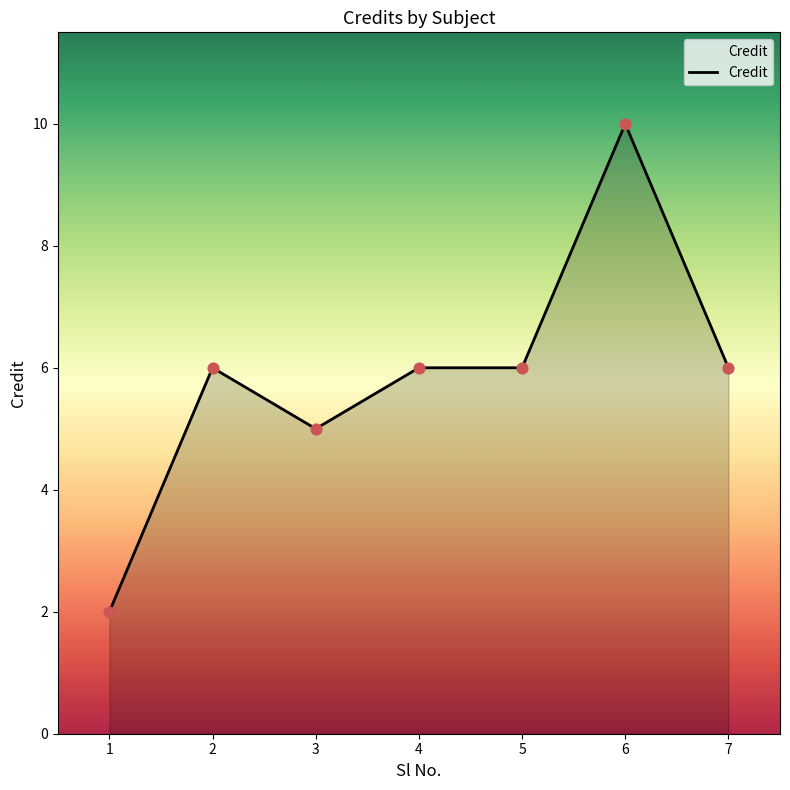

Approximately how many times larger is the value at 1 compared to 5?

0.3